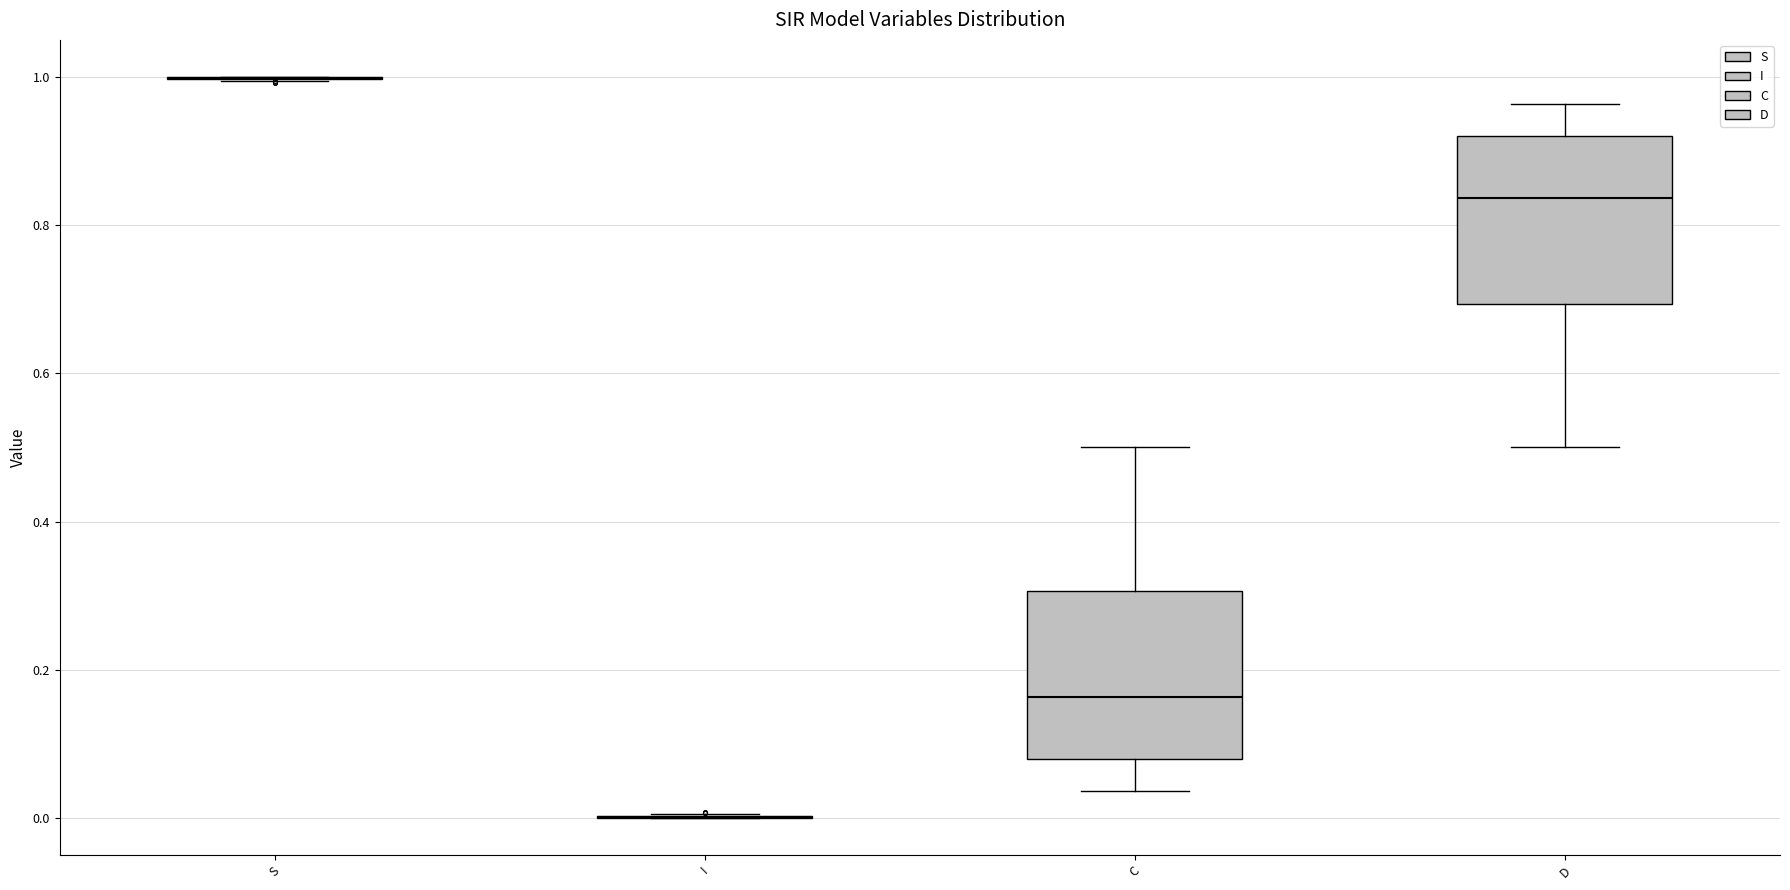

Where does the lower whisker of the box for D end on the y-axis? The values are not printed on the chart, so give them approximately, as read against the axis.

0.50